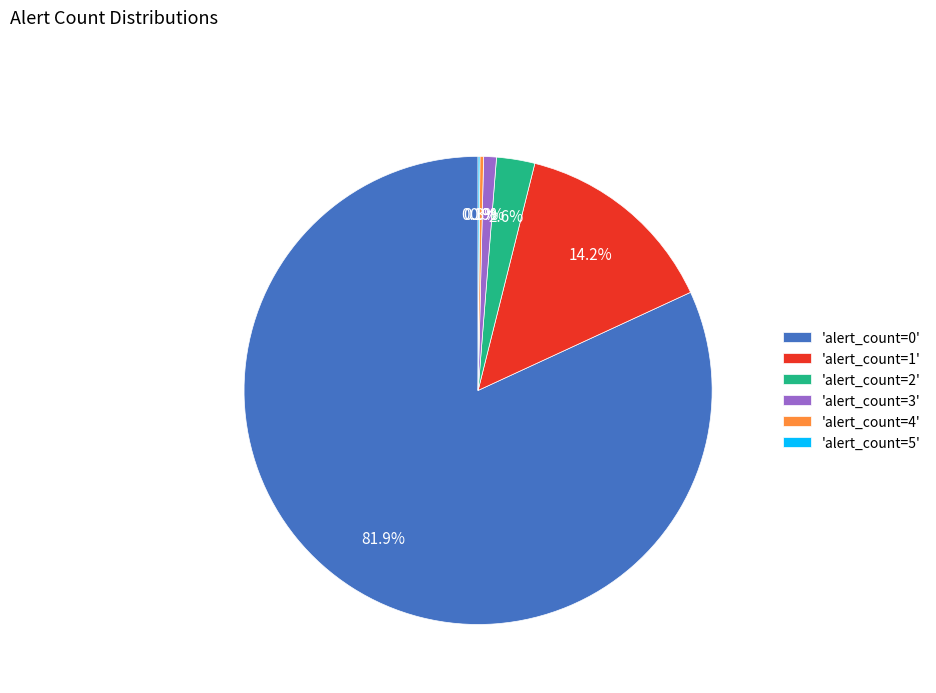

Is 'alert_count=0' the majority of the pie?

Yes